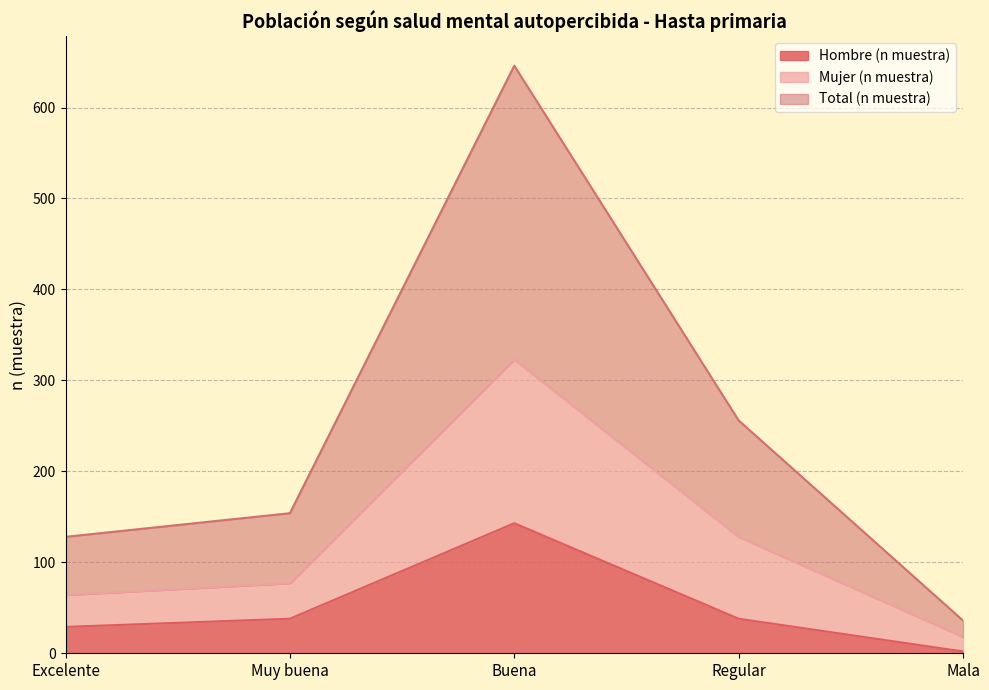

What is the difference between the Mujer (n muestra) values at Mala and Regular?

110